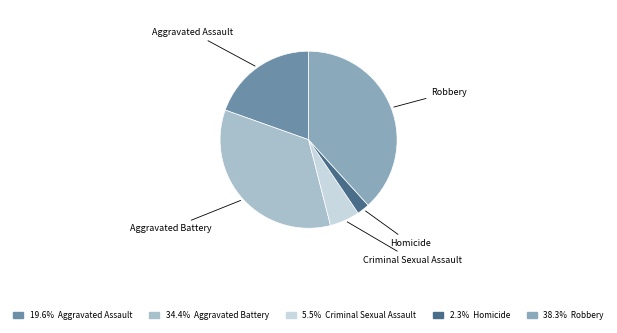

What is the ratio of the value at Robbery to the value at Aggravated Assault?

2.0